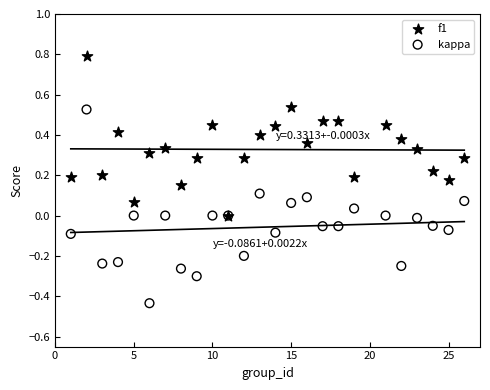

Which series contains the highest Y value?

f1